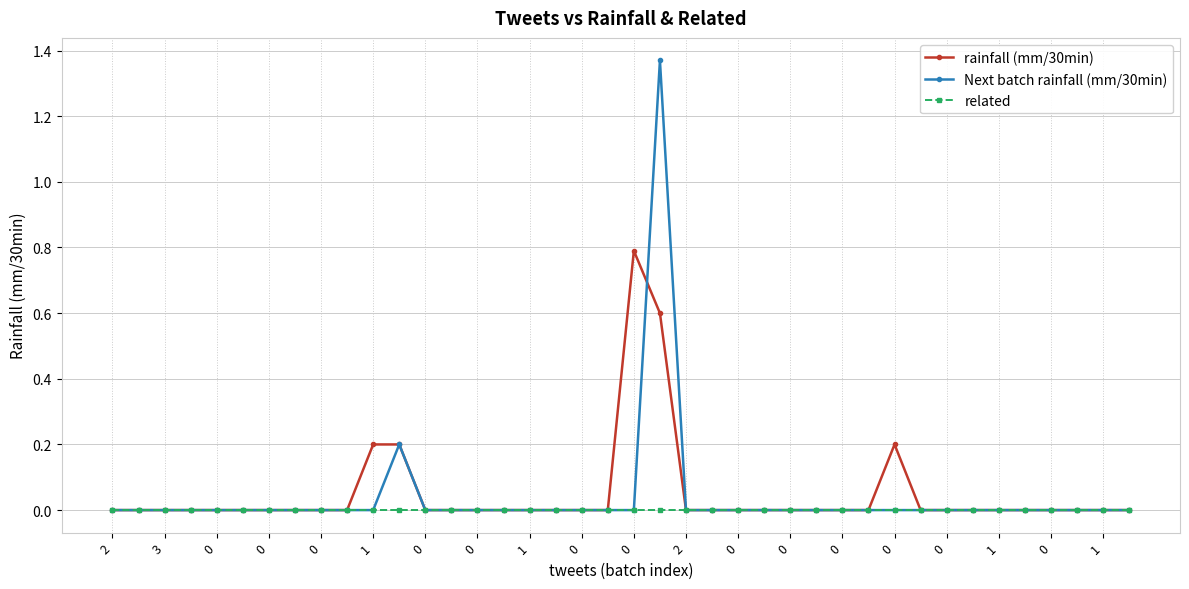

Count the number of data series in this chart.

3